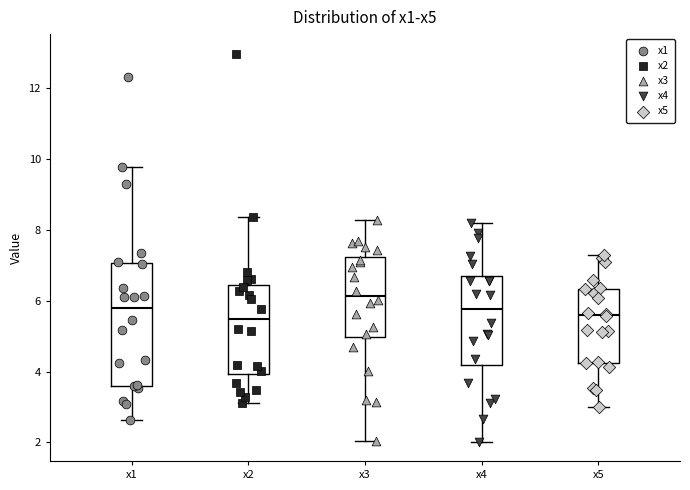

Reading left to right, transcribe this box plot: for each box, give where its median line is, the range the box spans, and where its two whiskers end, as read against the y-axis. The values are not printed on the chart, so give them approximately, as read against the axis.

x1: median 5.8, box 3.6 to 7.0, whiskers 2.6 to 9.8
x2: median 5.4, box 4.0 to 6.4, whiskers 3.2 to 8.4
x3: median 6.2, box 5.0 to 7.2, whiskers 2.0 to 8.2
x4: median 5.8, box 4.2 to 6.6, whiskers 2.0 to 8.2
x5: median 5.6, box 4.2 to 6.4, whiskers 3.0 to 7.2